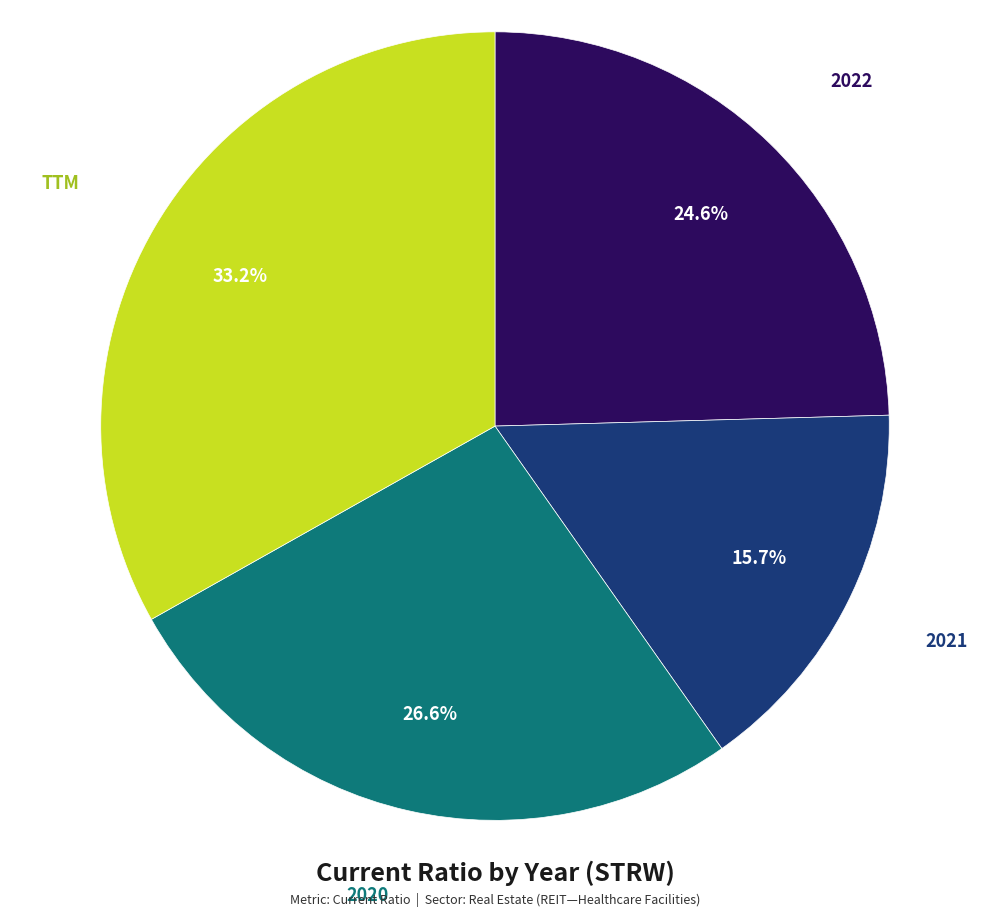

Is there a majority slice in this chart?

No